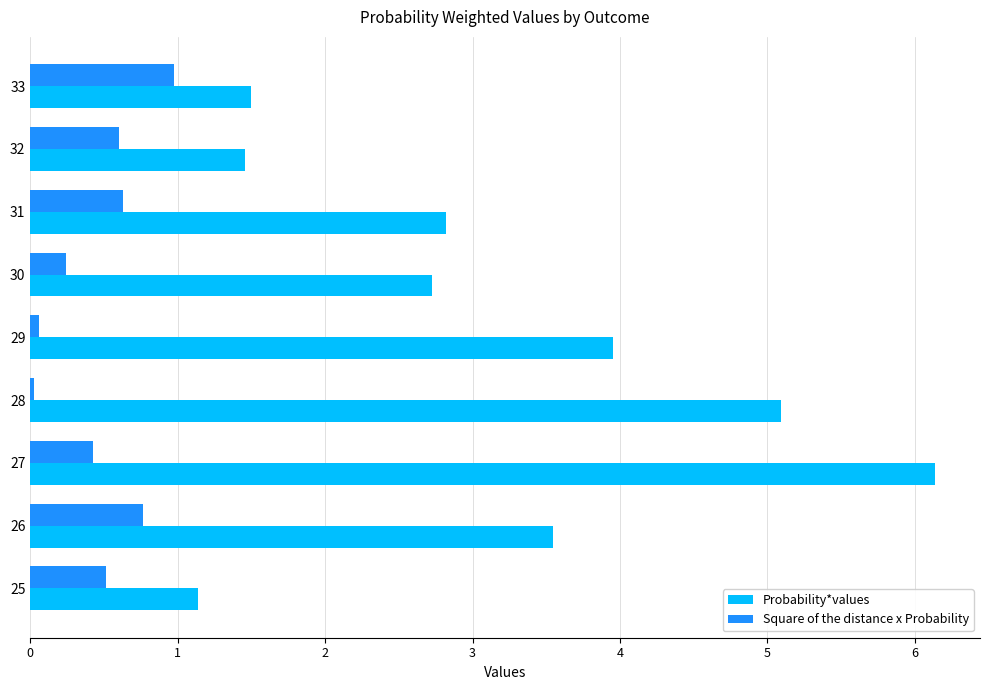

At which category is the sum across all series the highest?

27